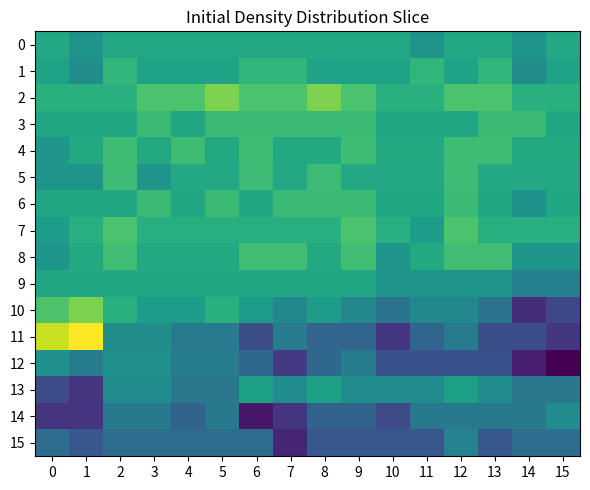

At 5, list the series in order from smallest to largest.

15, 13, 14, 11, 12, 1, 9, 5, 0, 4, 8, 7, 10, 3, 6, 2